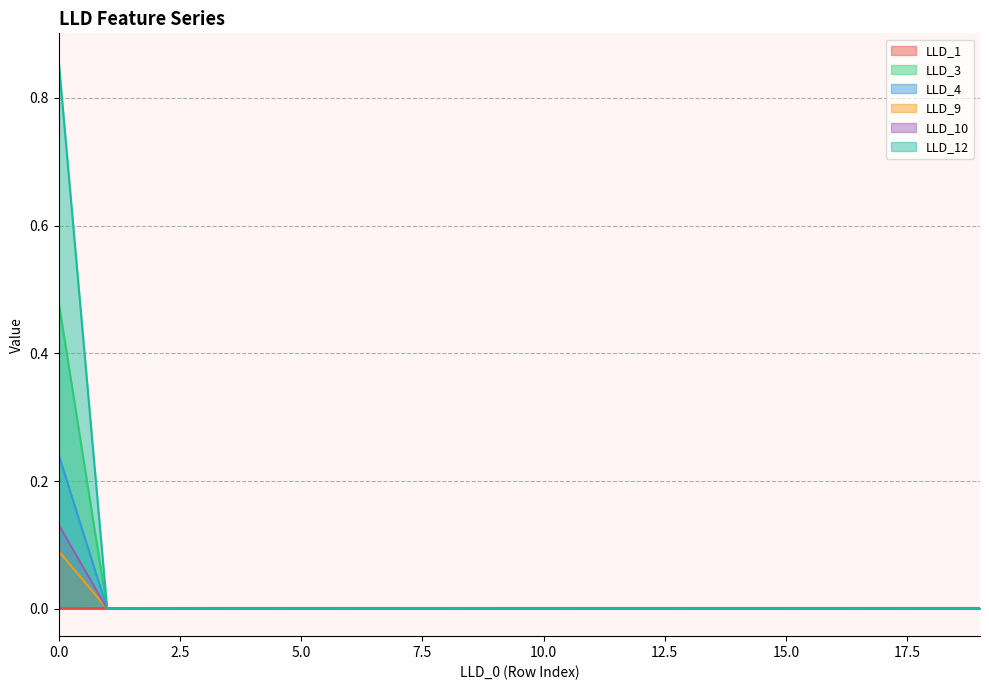

Which has a higher value, 14 or 6?

14